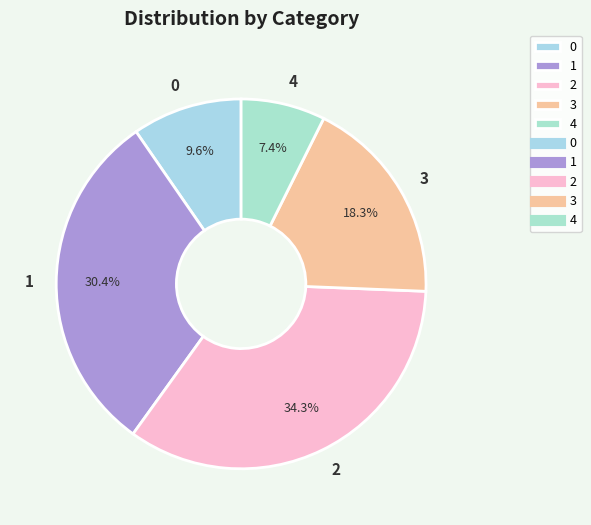

Which has a higher value, 4 or 3?

3